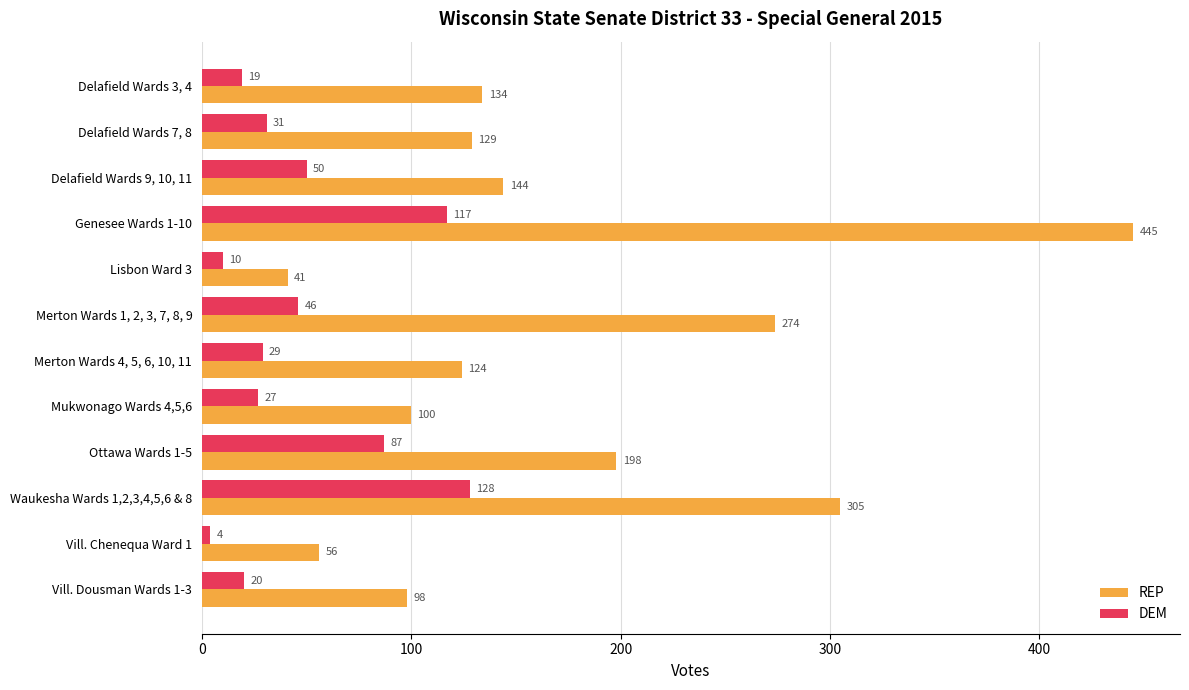

Which category has the highest value across all series?

Genesee Wards 1-10